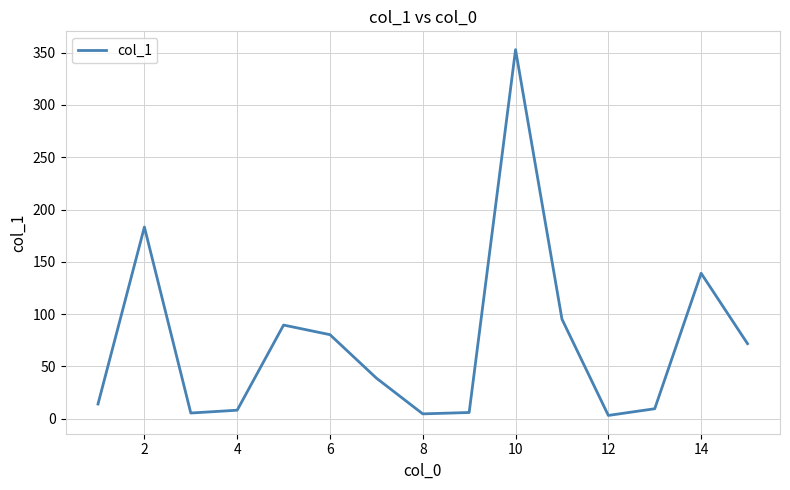

What is the maximum value shown in the chart?

352.9